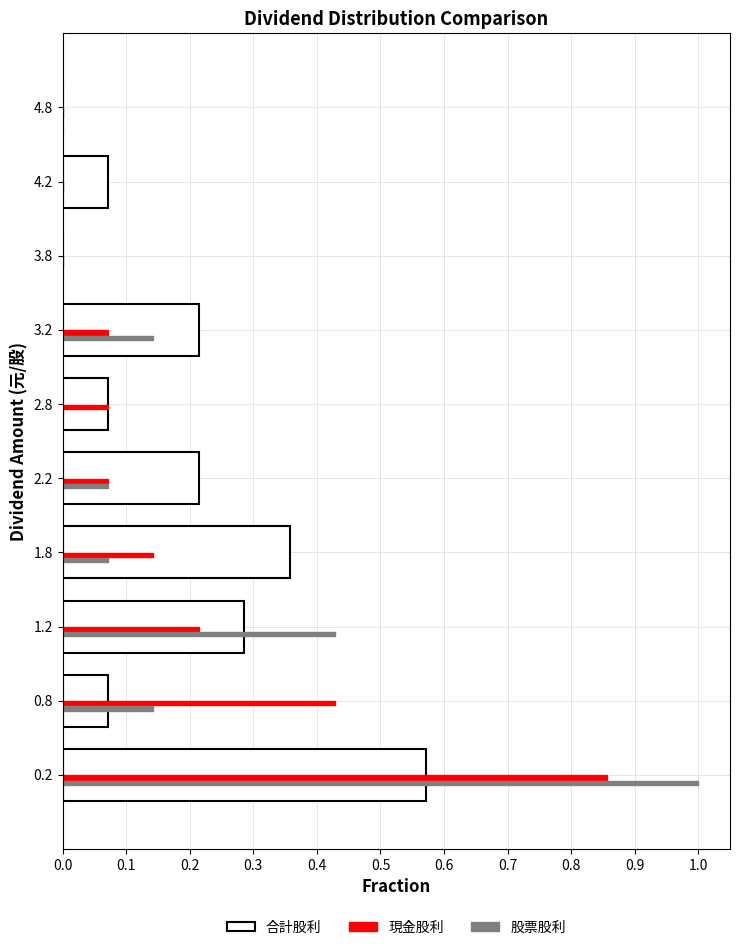

Between 1.8 and 2.2, which series saw the biggest shift?

合計股利